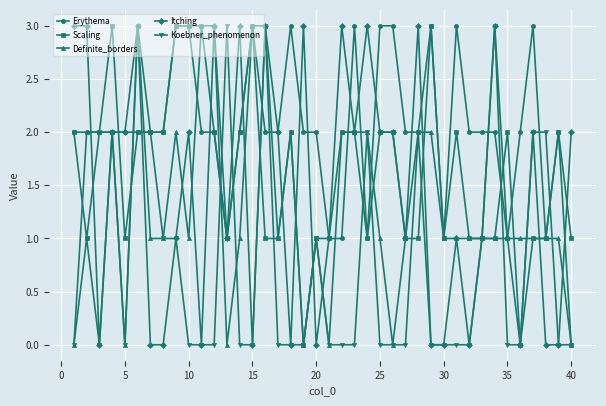

What is the value of the Erythema point at the 7th from the left?

2